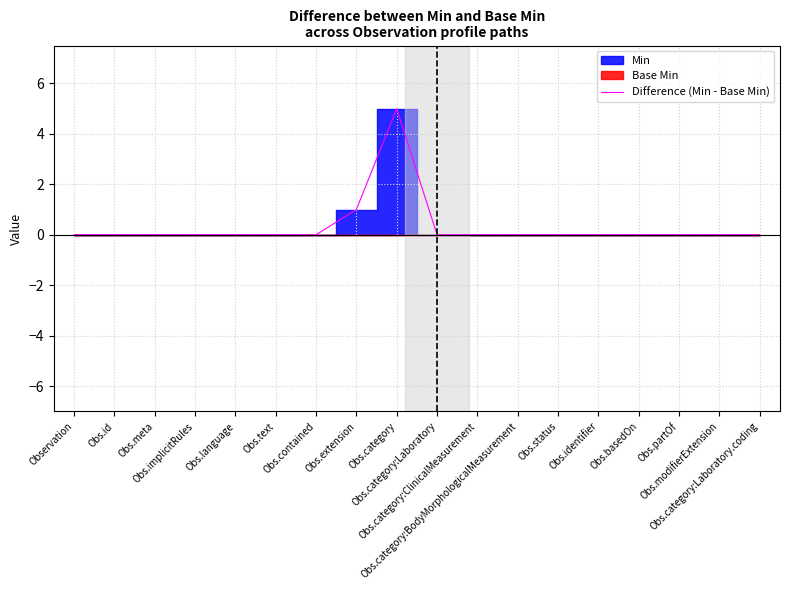

Reading right to left, list all the values displayed in this chart.

0	0	0	0	0	0	0	0	0	5	1	0	0	0	0	0	0	0